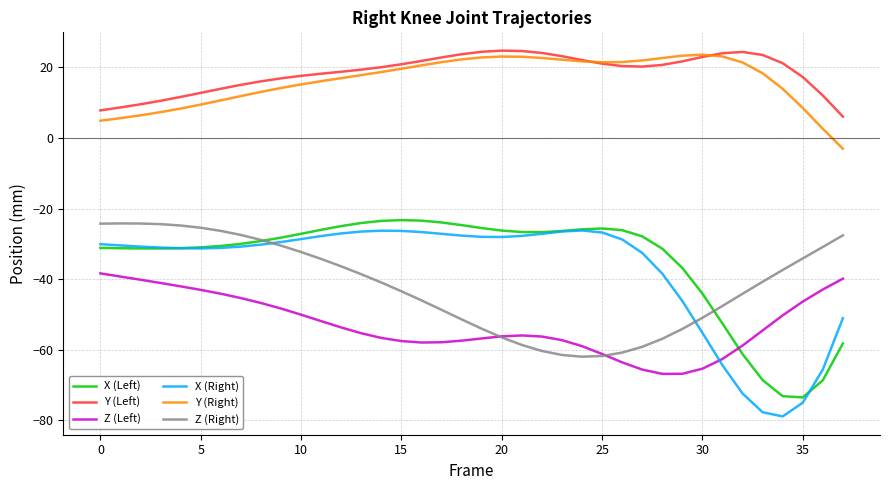

What is the highest value of the Z (Right) series?

-24.2